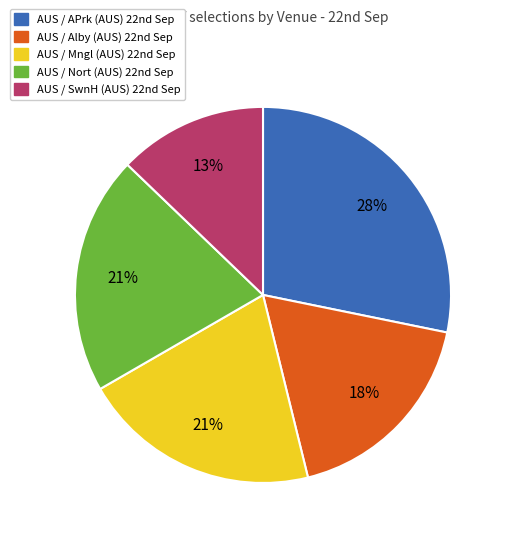

Is there a majority slice in this chart?

No